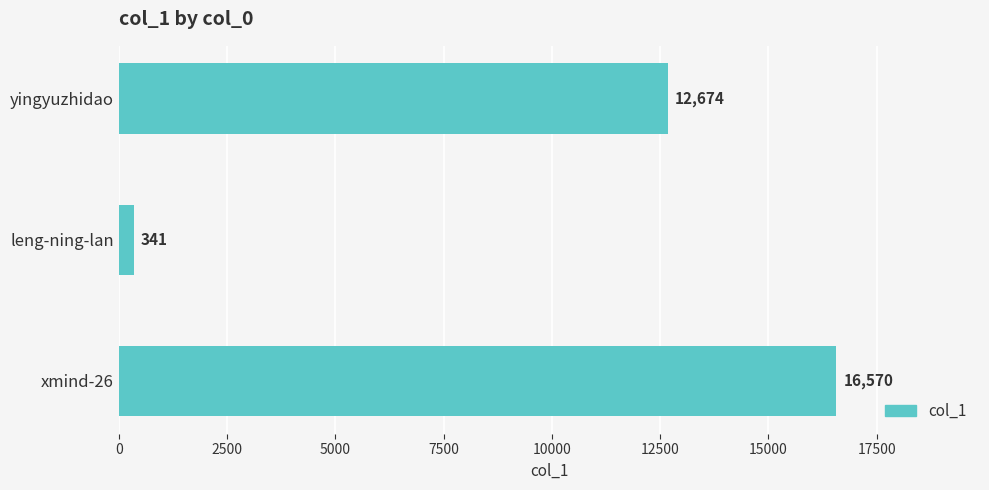

The value at yingyuzhidao is 8429. True or false?

False